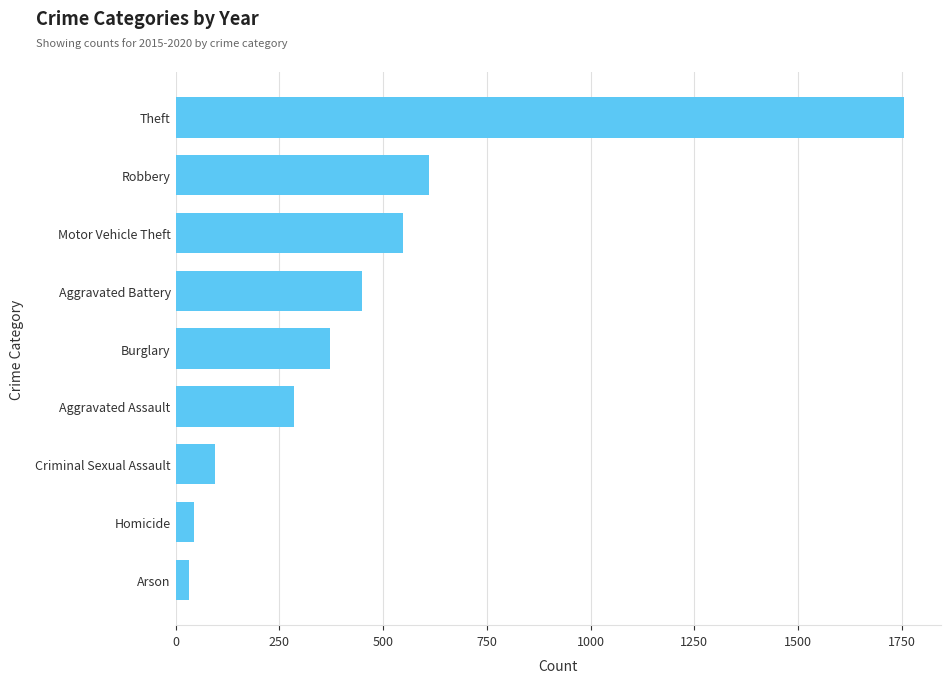

Does the chart contain any negative values?

No